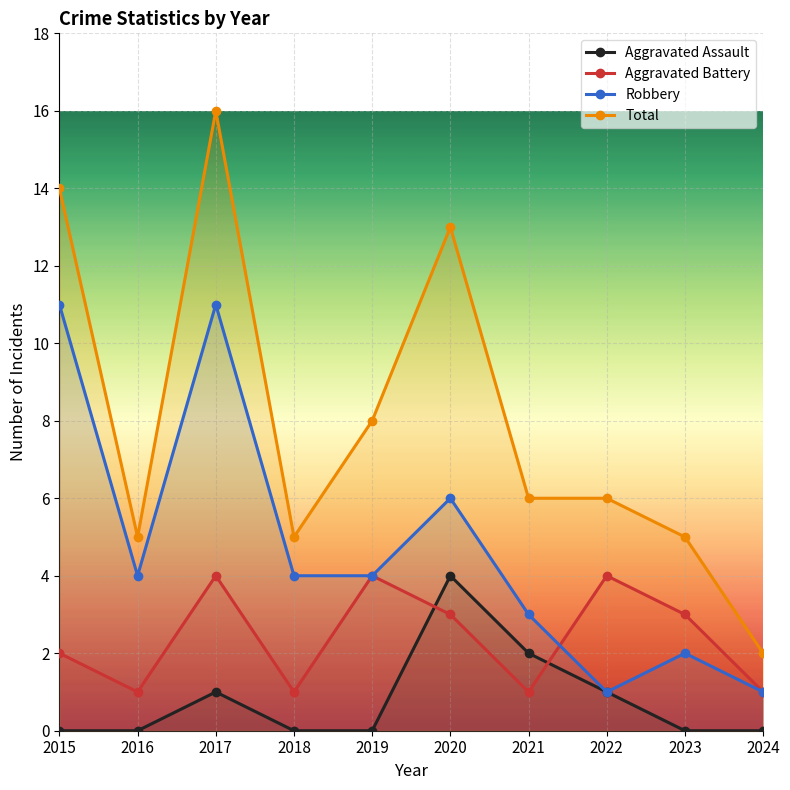

What are all the series names shown in the legend?

Aggravated Assault, Aggravated Battery, Robbery, Total